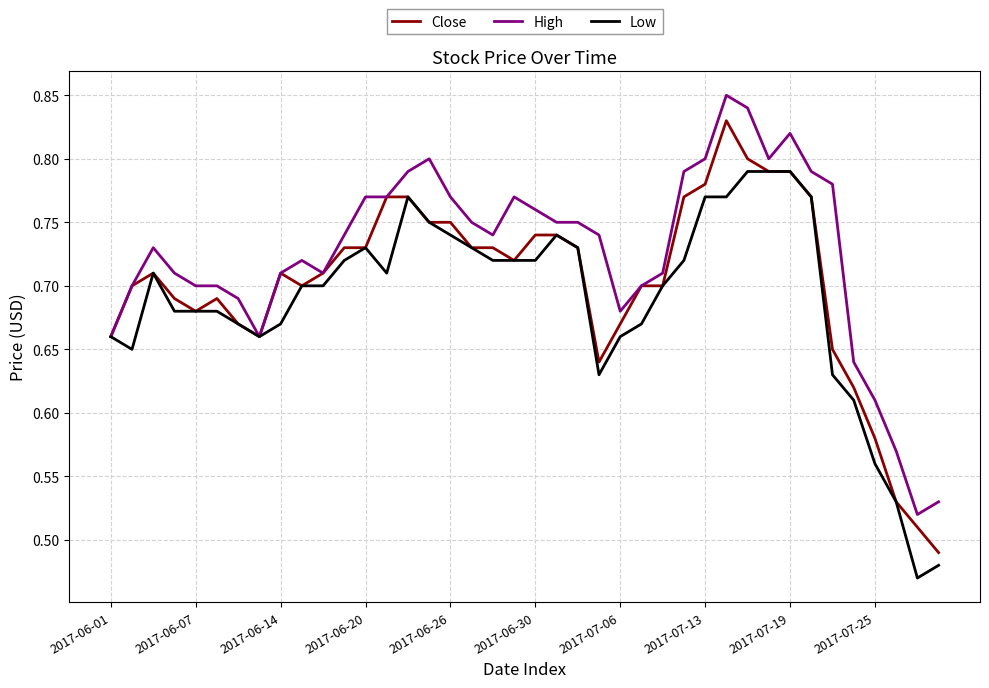

Which series has the largest total across all categories?

High